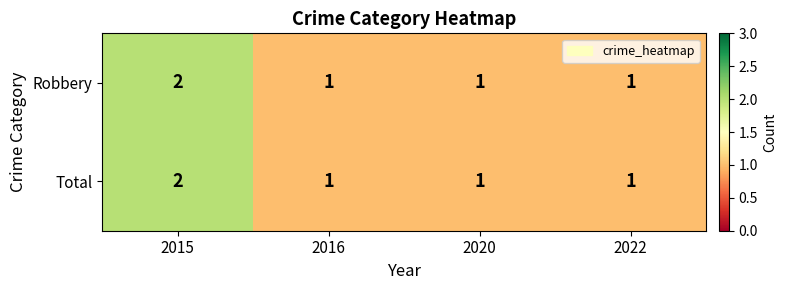

True or false: Total has a value of 2 at 2016.

False